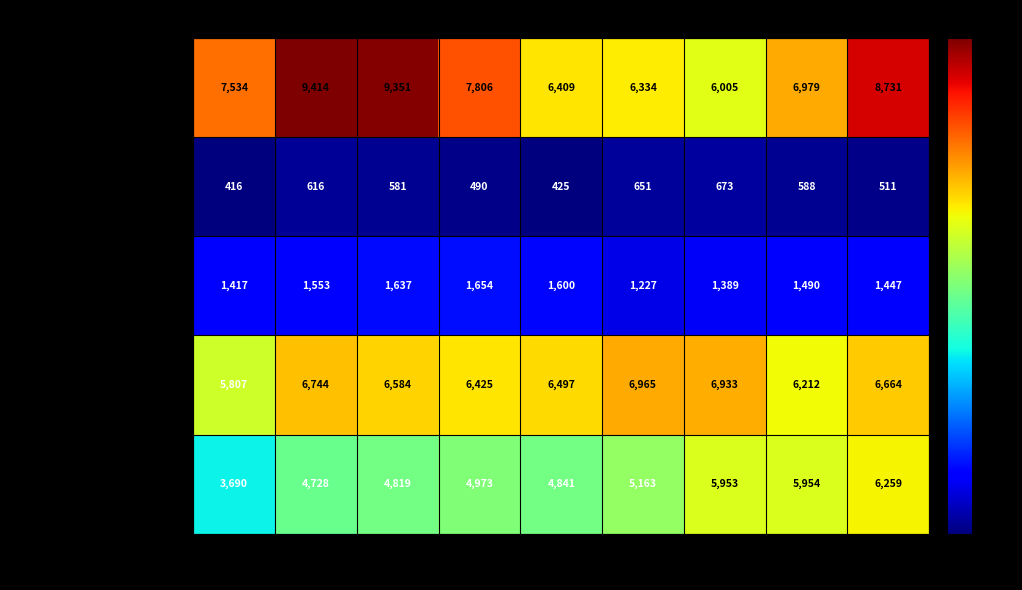

Rank the series by their maximum value, from lowest to highest.

Homicide, Criminal Sexual Assault, Aggravated Assault, Aggravated Battery, Robbery